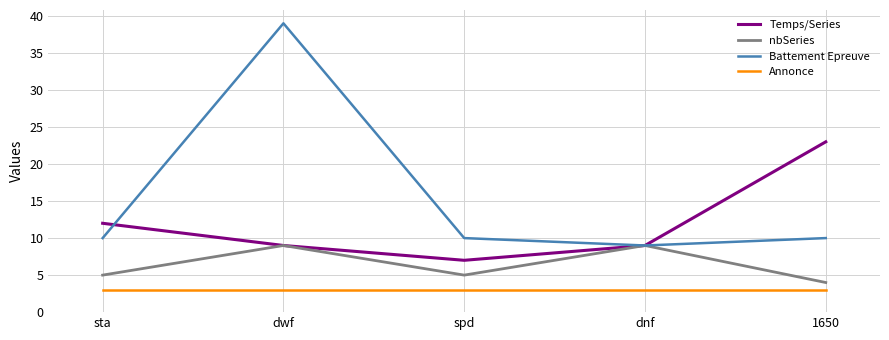

Reading left to right, list all the values displayed in this chart.

Temps/Series: 12	9	7	9	23
nbSeries: 5	9	5	9	4
Battement Epreuve: 10	39	10	9	10
Annonce: 3	3	3	3	3